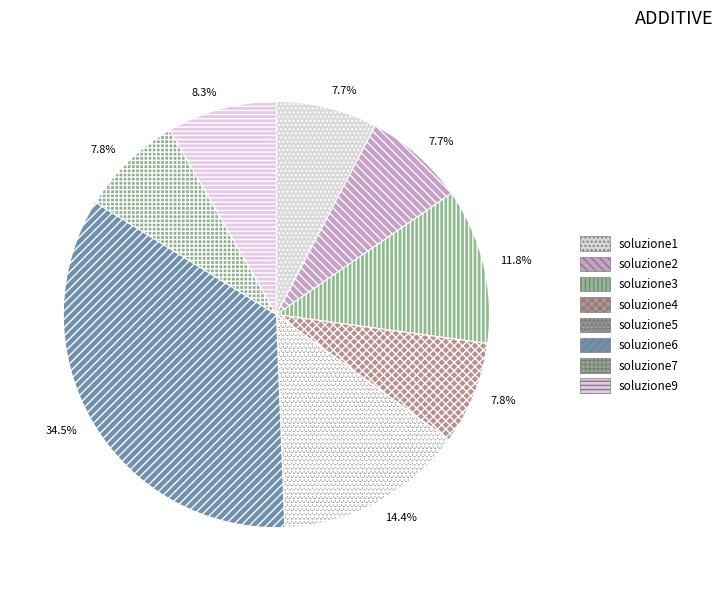

What percentage is the soluzione4 slice, to the nearest percent?

8%